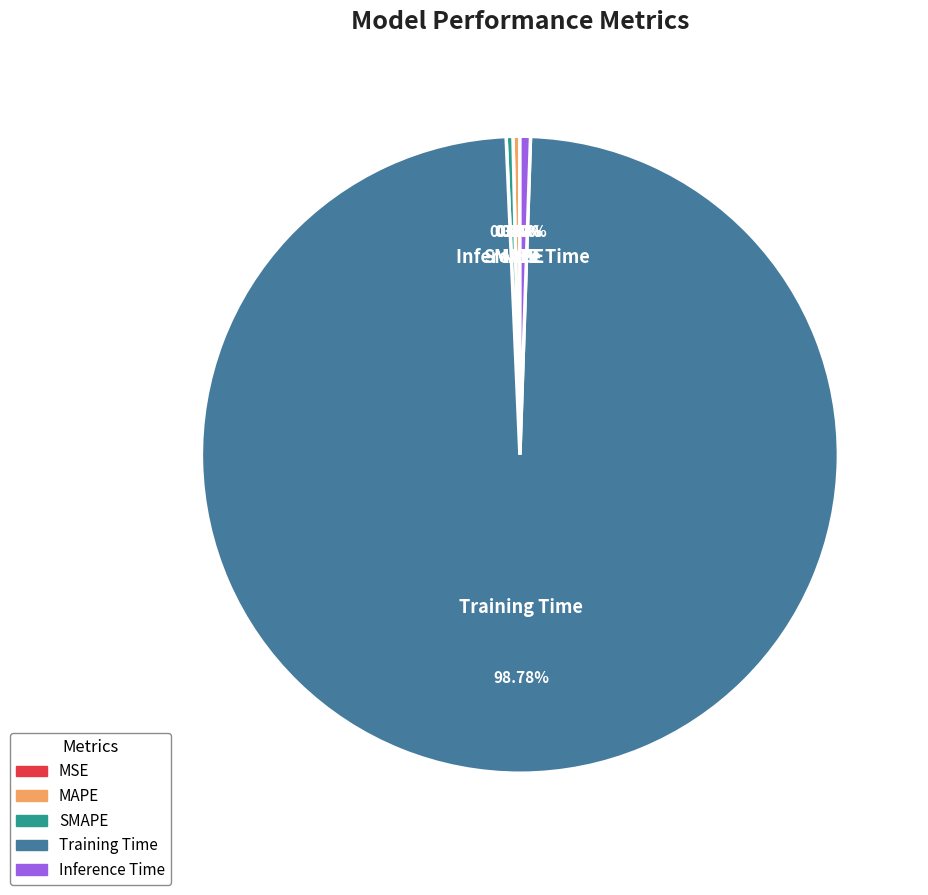

Which has a higher value, SMAPE or Training Time?

Training Time